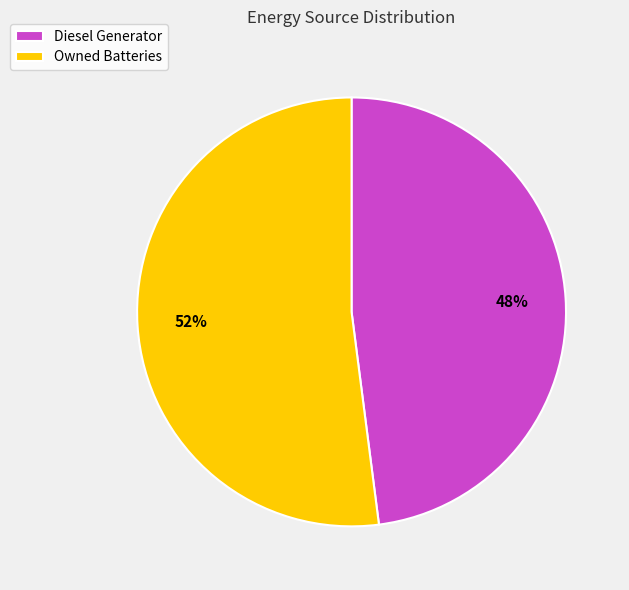

Combined, do Owned Batteries and Diesel Generator account for over 50%?

Yes